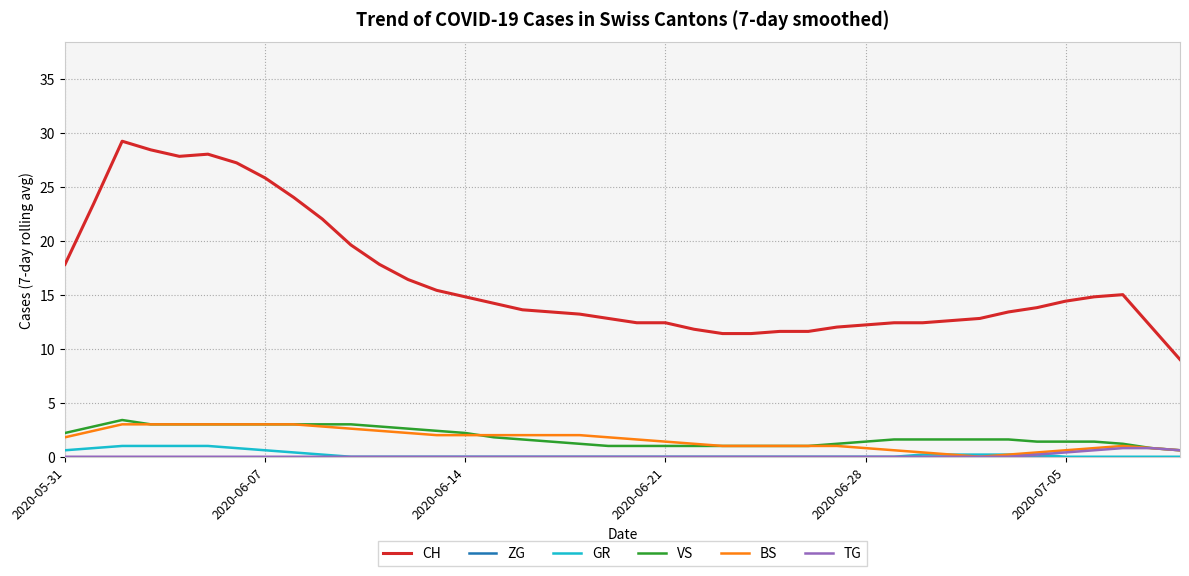

Which series has the widest spread of values?

CH